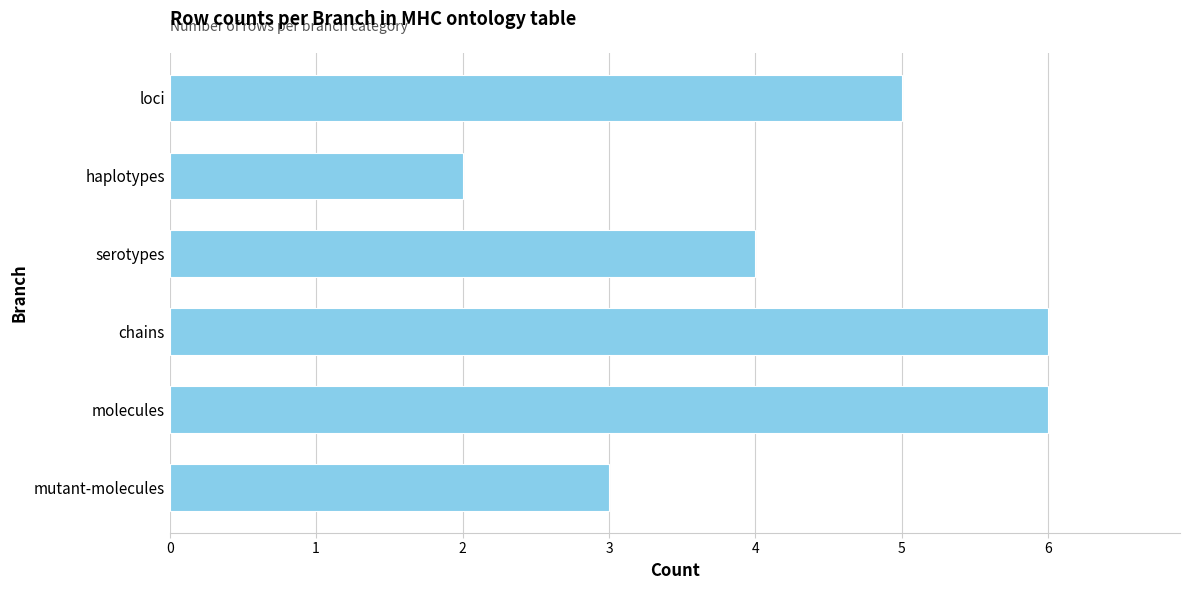

How many bars are there in total?

6